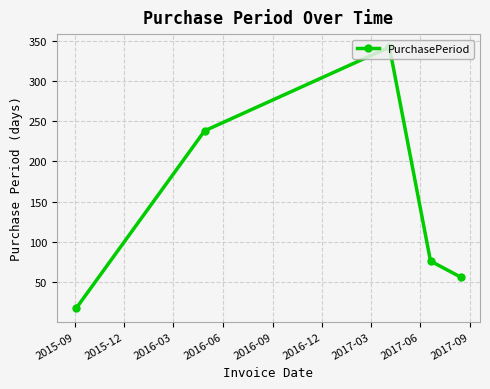

True or false: the data has more than 0 interior local peaks.

True